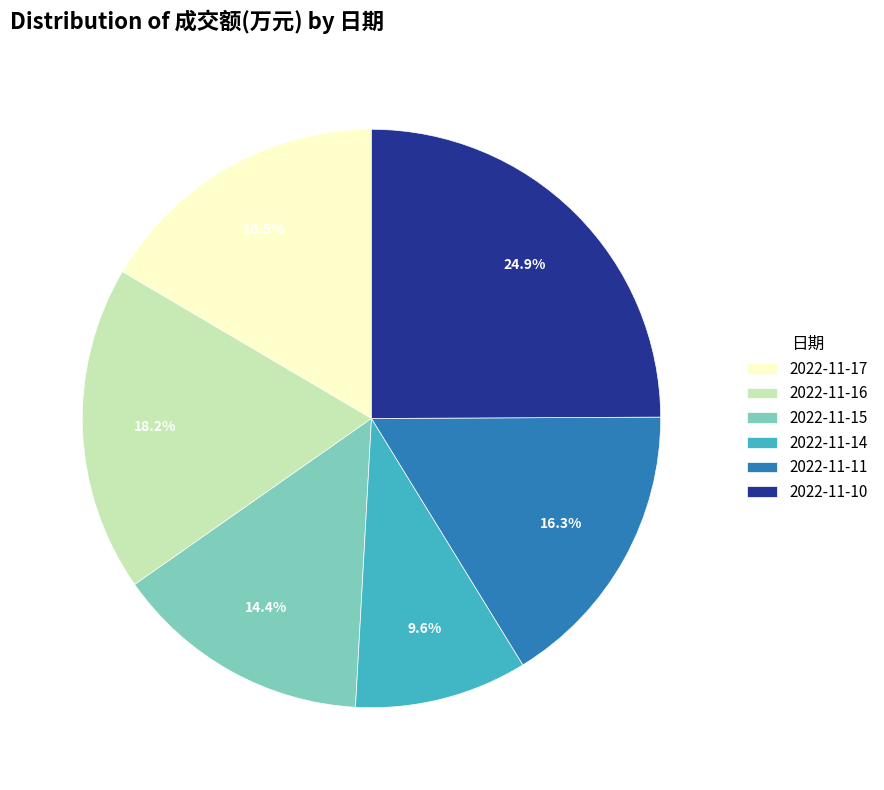

Is 2022-11-17 the majority of the pie?

No